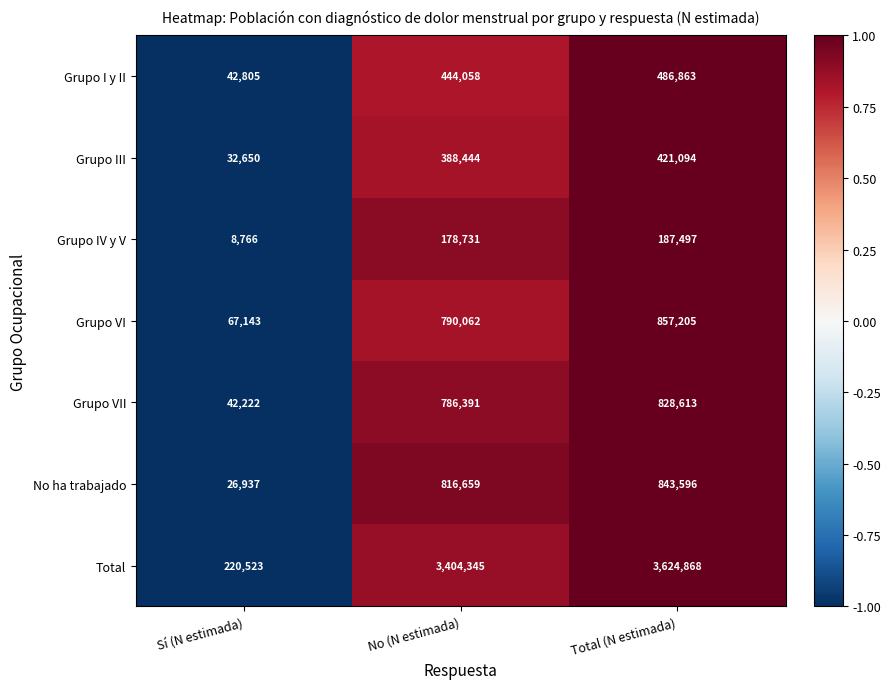

What is the average value of the Grupo VII series?

552409